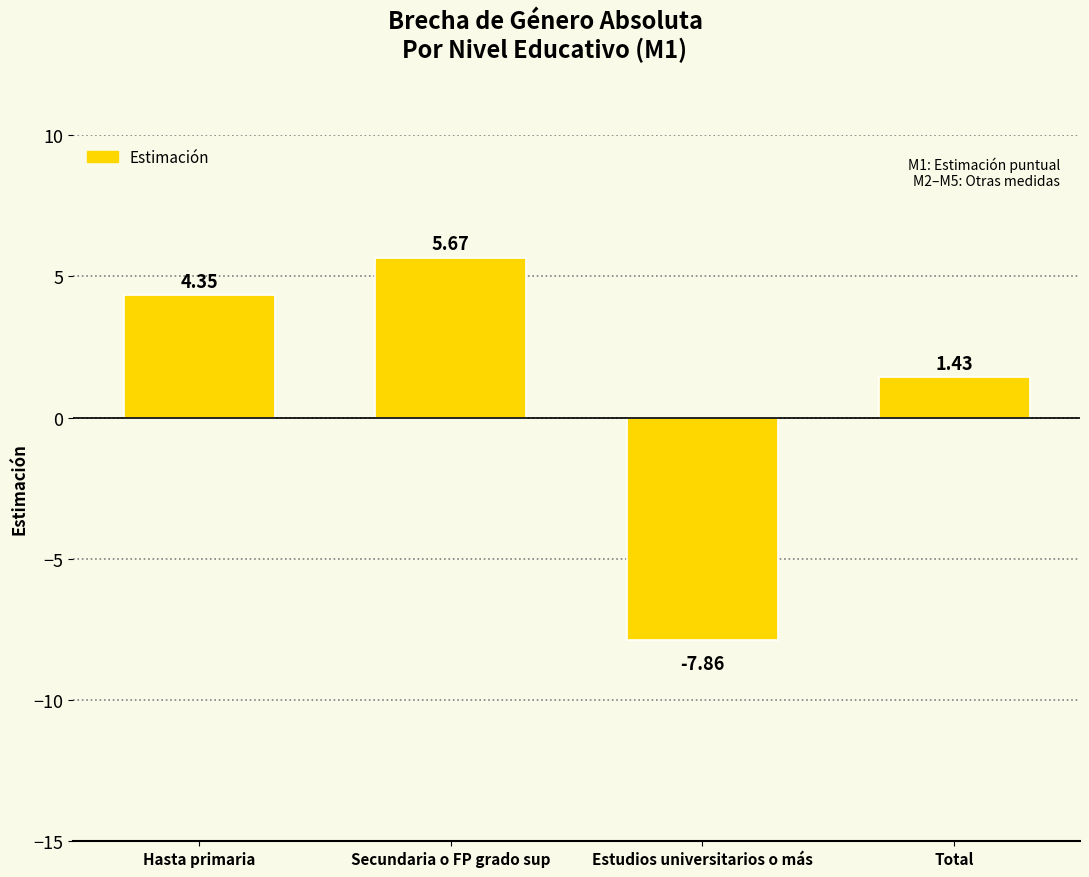

How many data points does each series have?

4